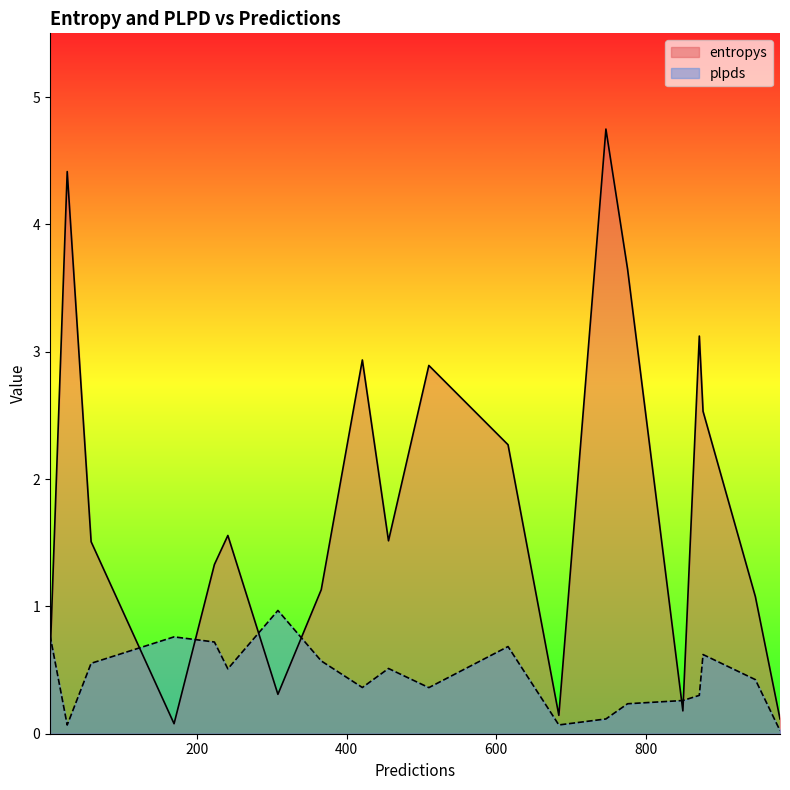

Which series has the widest spread of values?

entropys